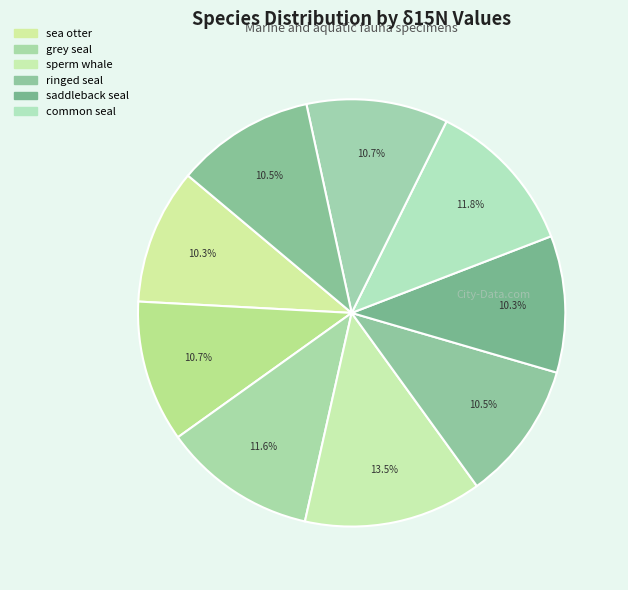

Which category has the biggest portion of the pie?

sperm whale